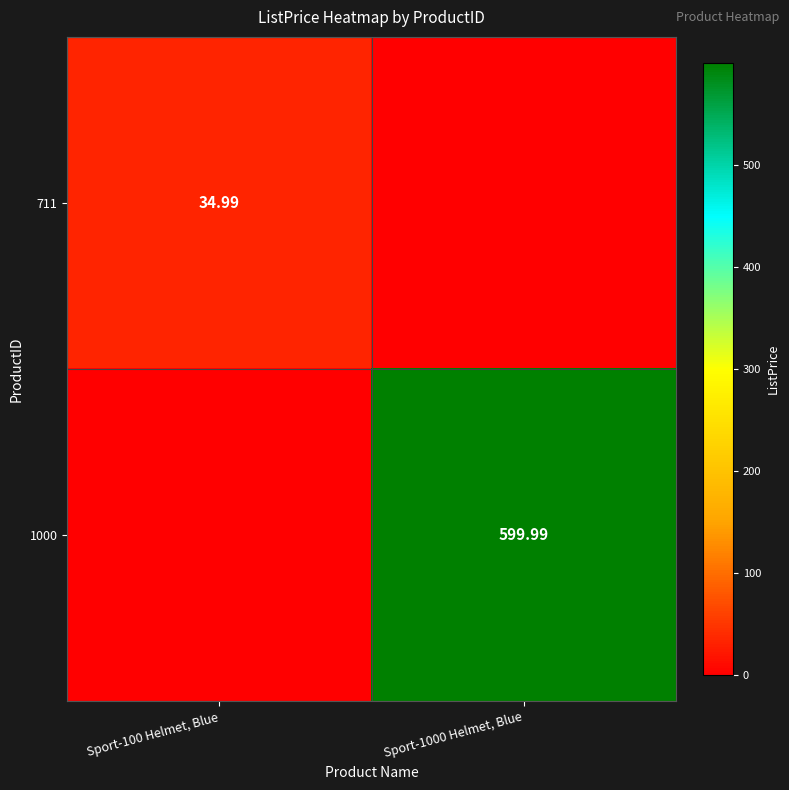

Is the value of 1000 at Sport-1000 Helmet, Blue greater than the value of 711 at Sport-100 Helmet, Blue?

Yes